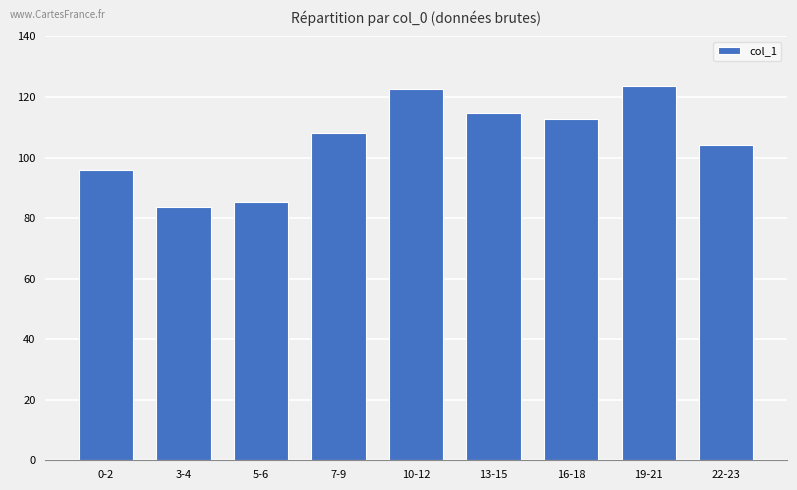

Does the chart contain any negative values?

No